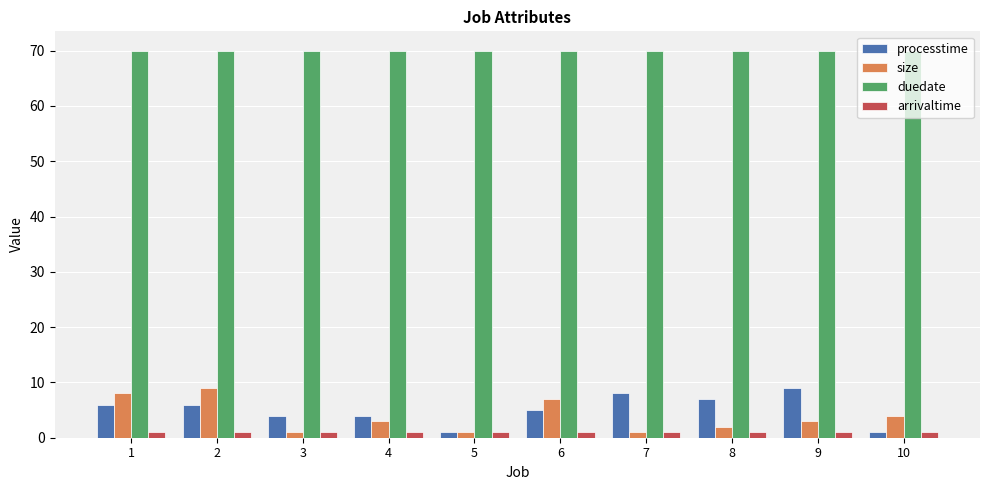

Reading left to right, what are all the values shown in this chart?

processtime: 1=6	2=6	3=4	4=4	5=1	6=5	7=8	8=7	9=9	10=1
size: 1=8	2=9	3=1	4=3	5=1	6=7	7=1	8=2	9=3	10=4
duedate: 1=70	2=70	3=70	4=70	5=70	6=70	7=70	8=70	9=70	10=70
arrivaltime: 1=1	2=1	3=1	4=1	5=1	6=1	7=1	8=1	9=1	10=1